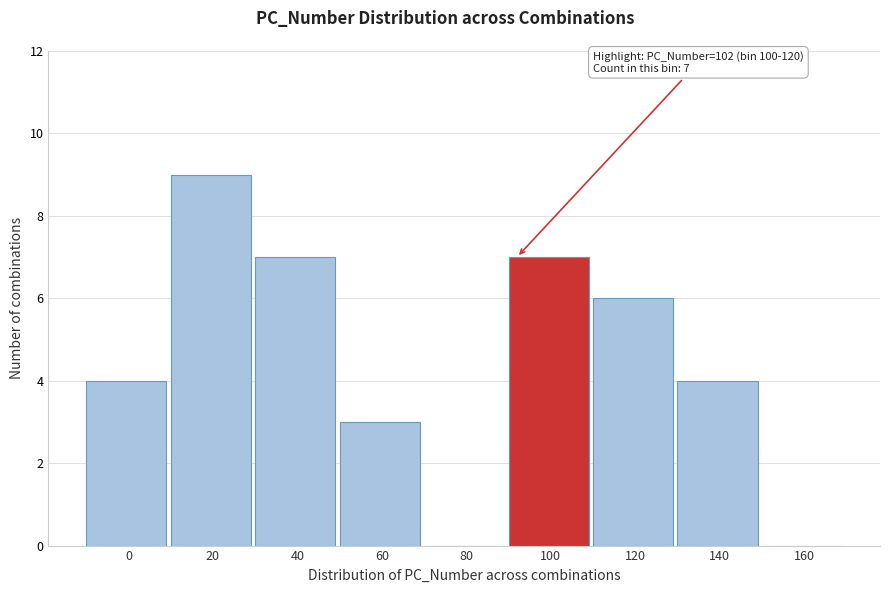

Reading right to left, list all the values displayed in this chart.

160=0	140=4	120=6	100=7	80=0	60=3	40=7	20=9	0=4